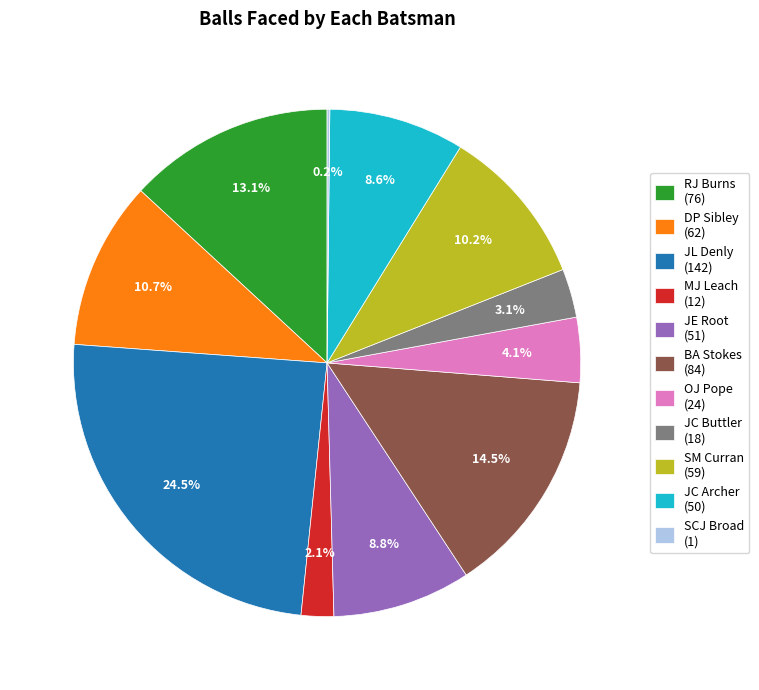

What percentage do SM Curran (59) and JE Root (51) together represent?

19.0%